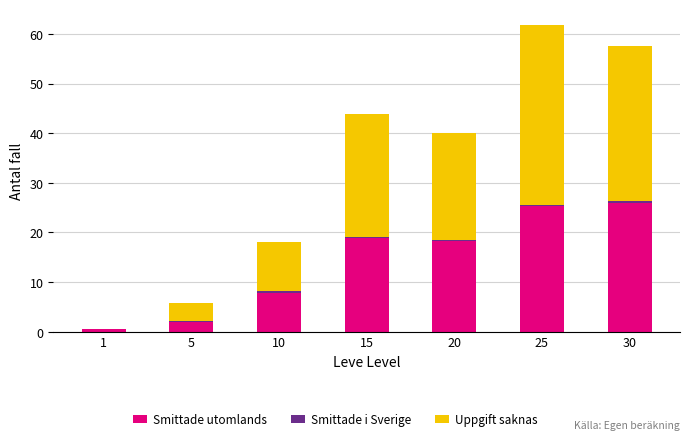

At which category is the sum across all series the highest?

25